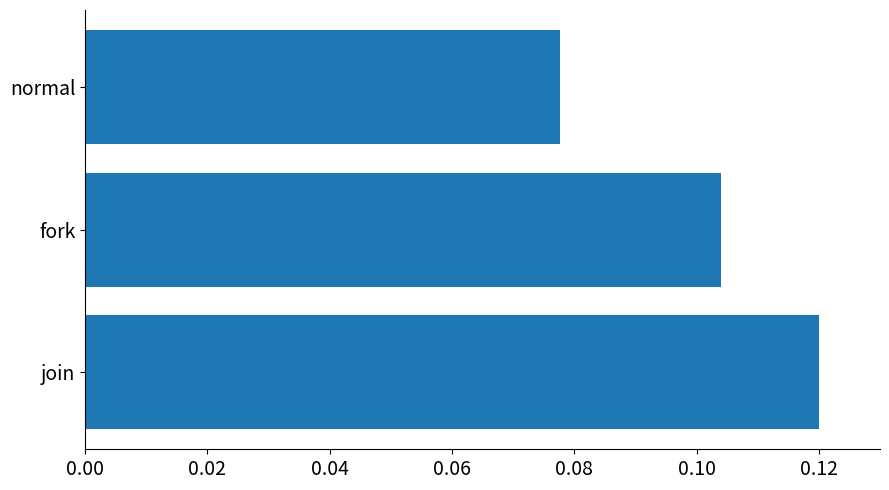

Is it true that the value at join is 0.0?

False